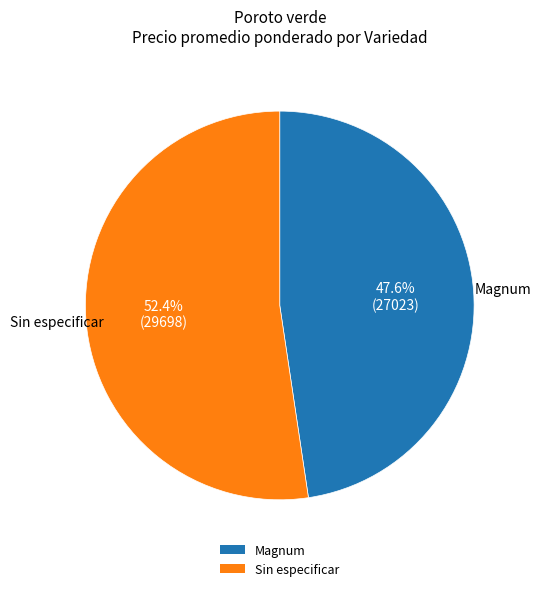

Rank the categories by value from lowest to highest.

Magnum, Sin especificar